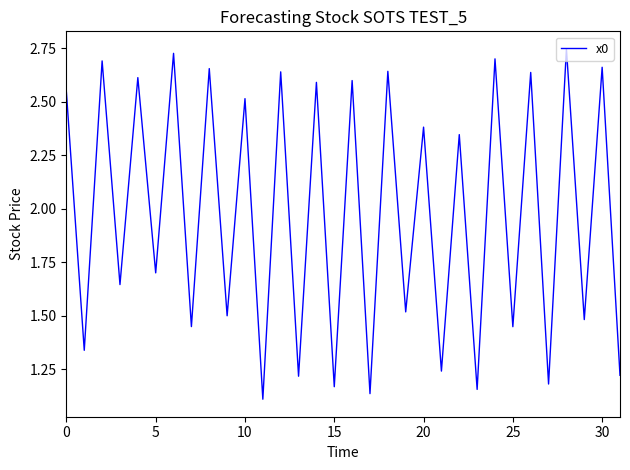

What is the sum of all values?

63.2